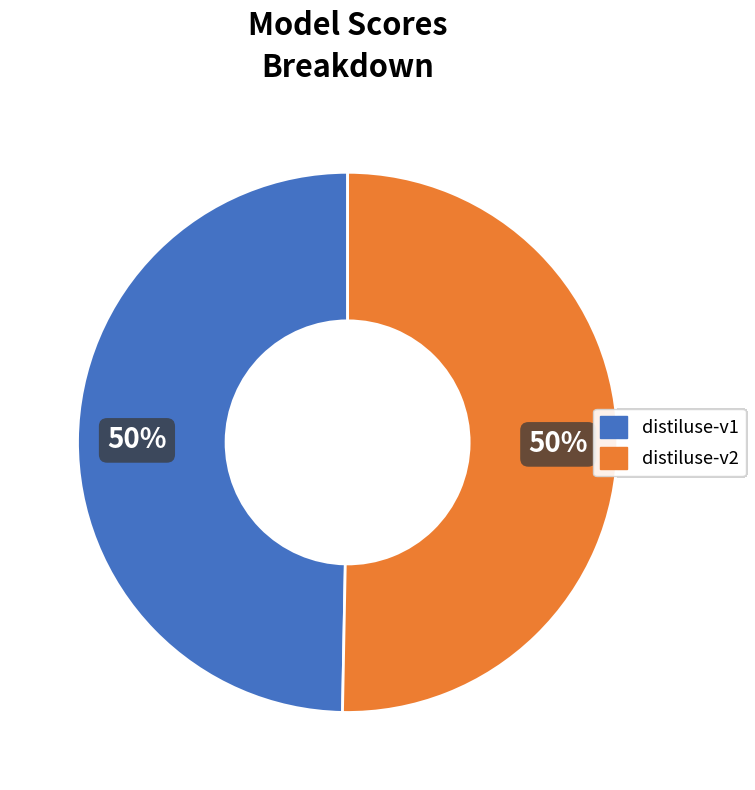

To the nearest percent, what is the average slice percentage?

50%